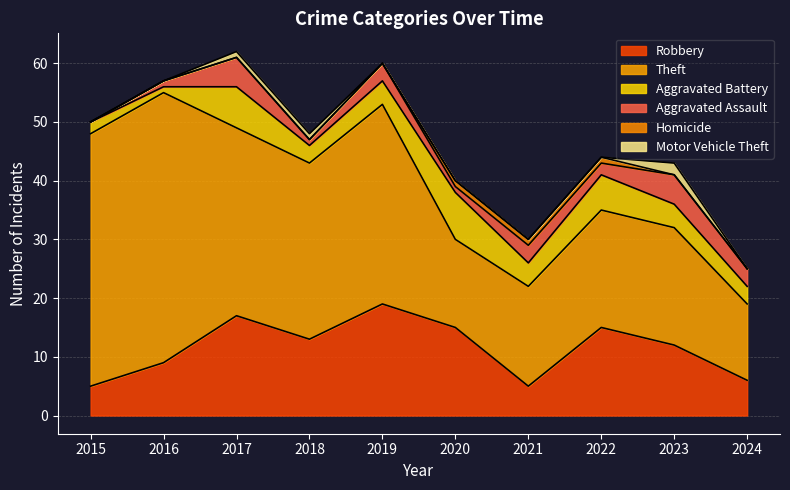

Reading left to right, list all the values displayed in this chart.

Robbery: 5	9	17	13	19	15	5	15	12	6
Theft: 43	46	32	30	34	15	17	20	20	13
Aggravated Battery: 2	1	7	3	4	8	4	6	4	3
Aggravated Assault: 0	1	5	1	3	1	3	2	5	3
Homicide: 0	0	0	0	0	1	1	1	0	0
Motor Vehicle Theft: 0	0	1	1	0	0	0	0	2	0